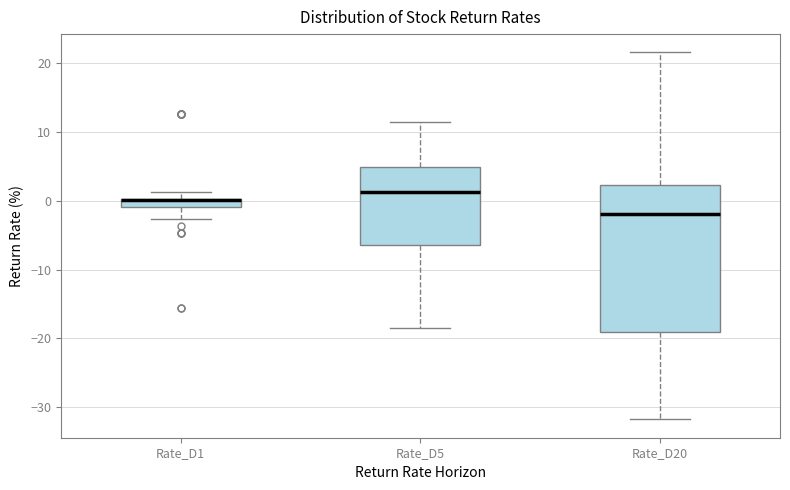

Where is the lower edge of the box for Rate_D1 on the y-axis? The values are not printed on the chart, so give them approximately, as read against the axis.

-1